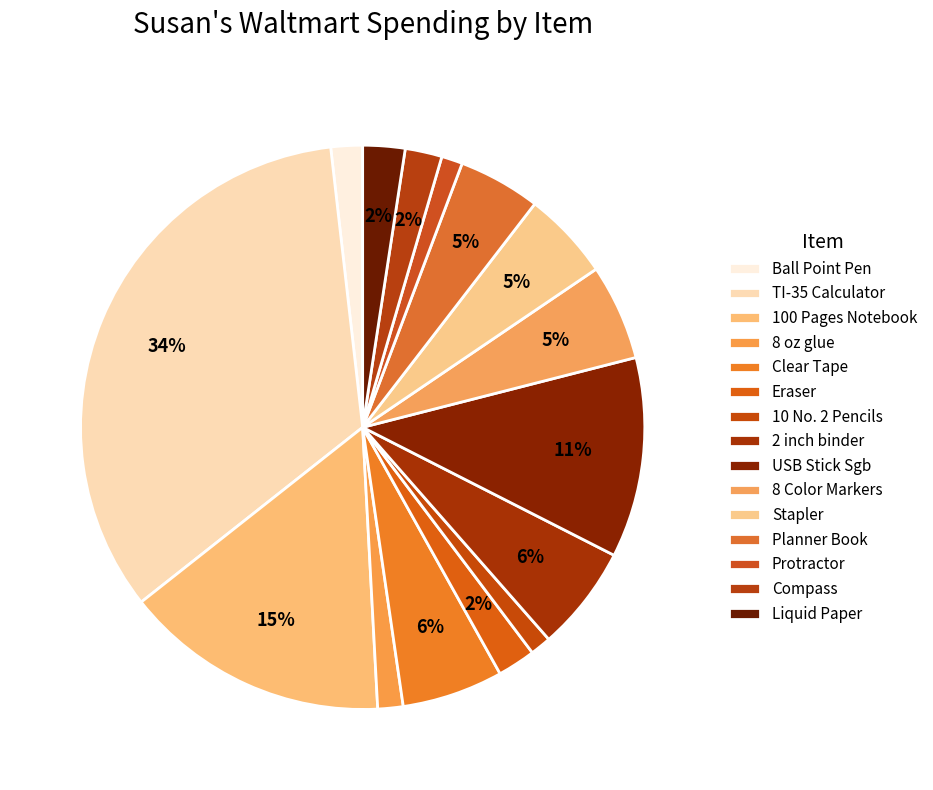

Count the number of slices in the pie.

15